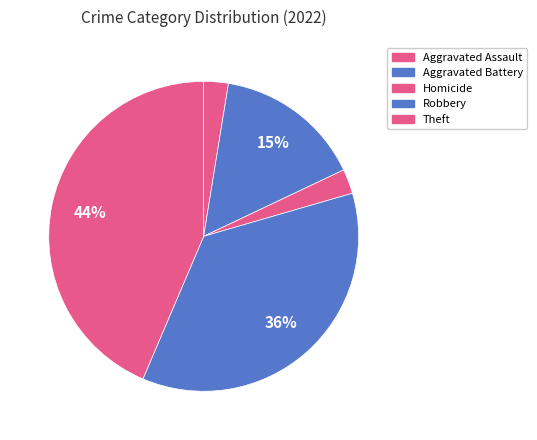

How many segments does this pie chart have?

5